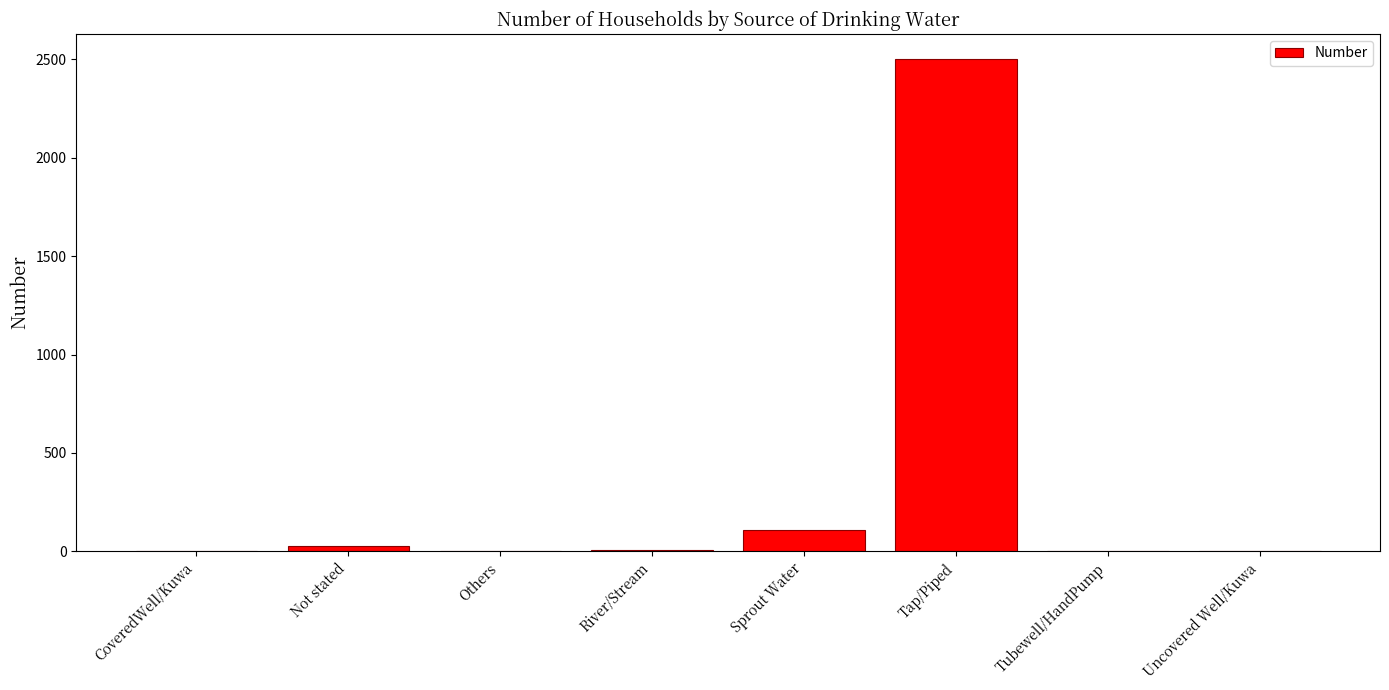

The value at Tap/Piped is 1043. True or false?

False